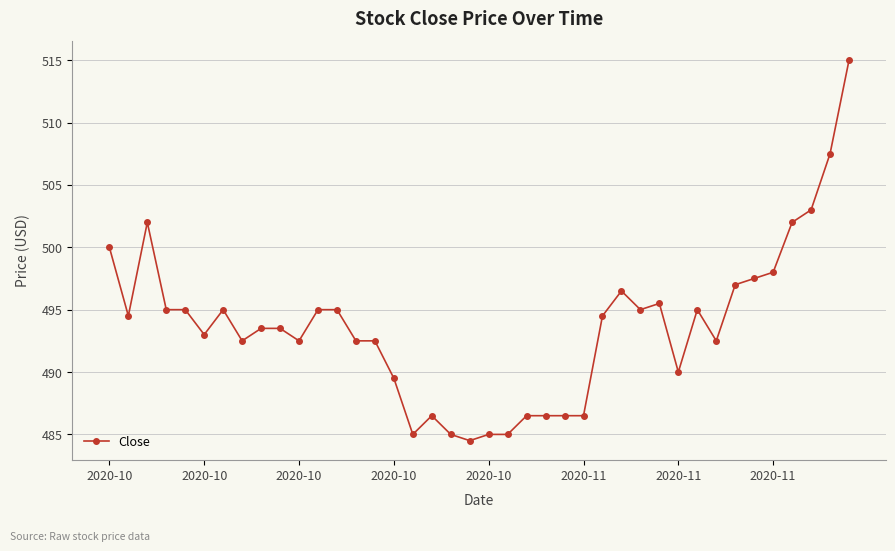

Reading left to right, transcribe all the data shown in this chart.

500.0	494.5	502.0	495.0	495.0	493.0	495.0	492.5	493.5	493.5	492.5	495.0	495.0	492.5	492.5	489.5	485.0	486.5	485.0	484.5	485.0	485.0	486.5	486.5	486.5	486.5	494.5	496.5	495.0	495.5	490.0	495.0	492.5	497.0	497.5	498.0	502.0	503.0	507.5	515.0